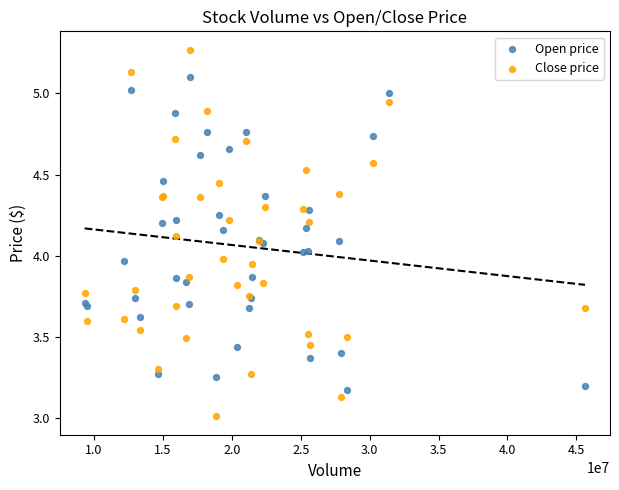

Which series has the widest spread of Y values?

Close price